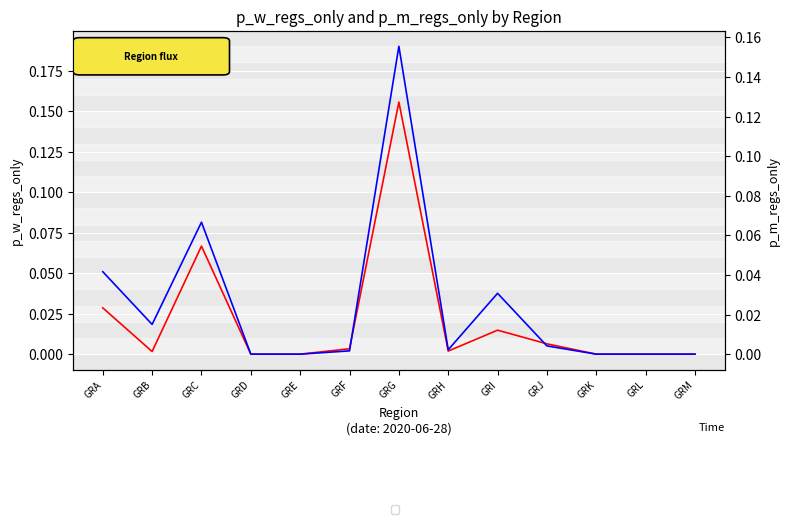

Which series has the widest spread of values?

p_w_regs_only